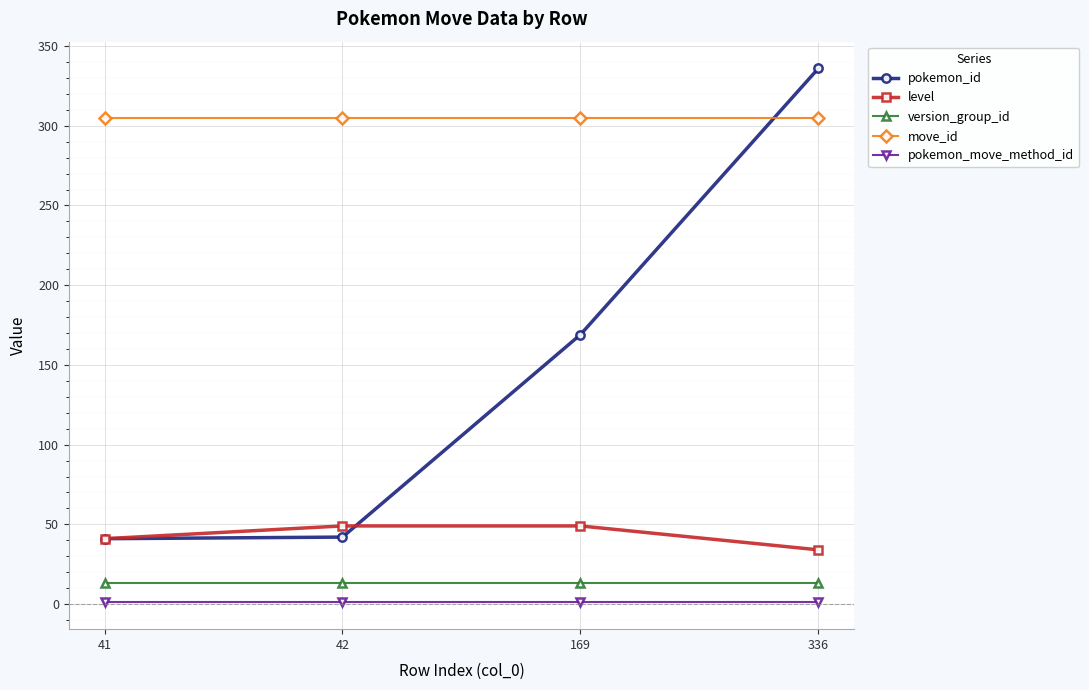

How many series are shown in this chart?

5